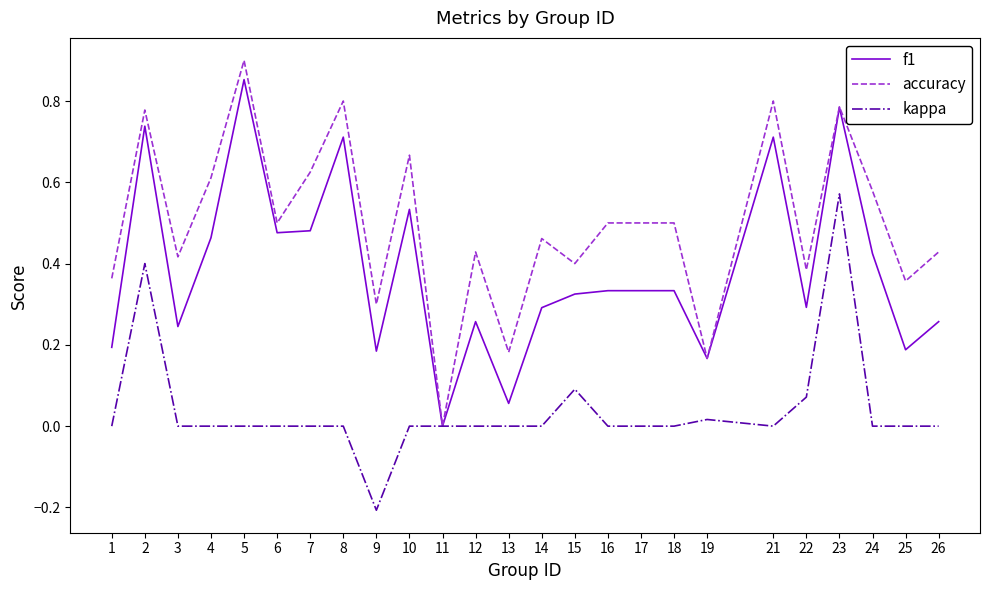

At 12, list the series in order from smallest to largest.

kappa, f1, accuracy